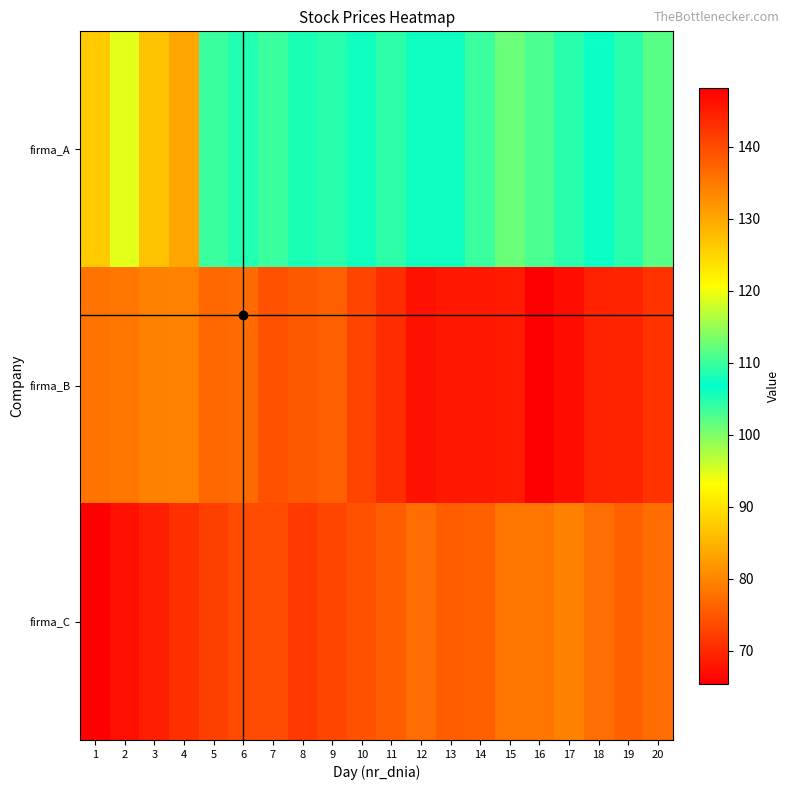

What is the total value across all series at 5?

319.0